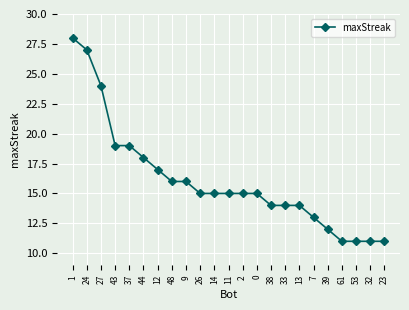

Which category has the highest value across all series?

1